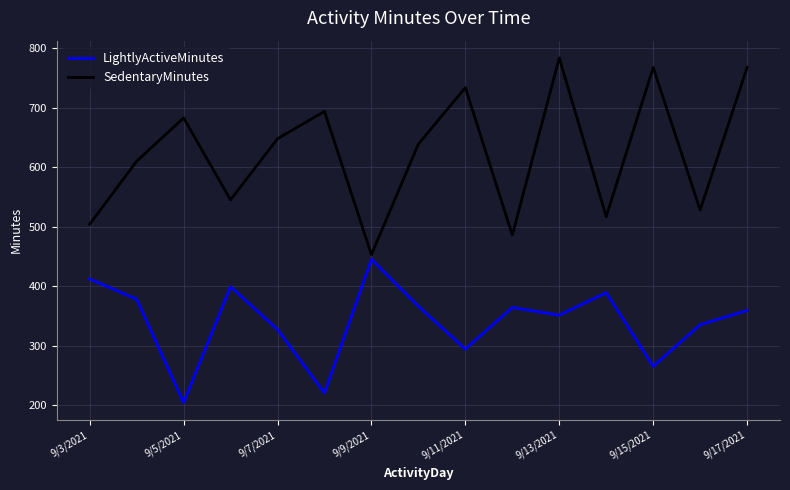

How many lines are shown in the chart?

2